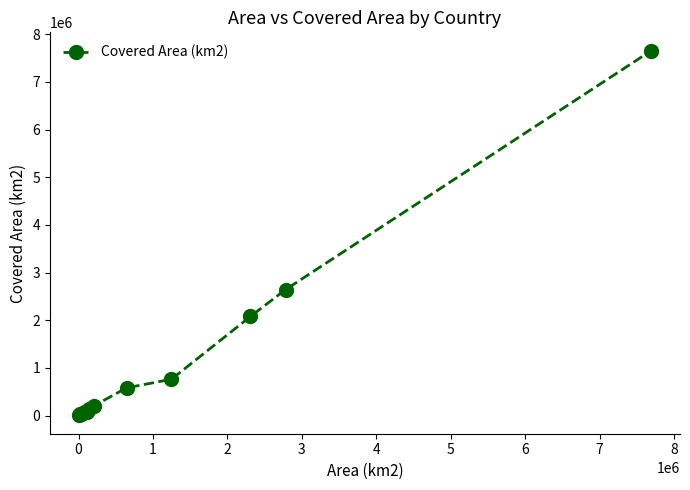

What is the sum of all values?

14406097.6